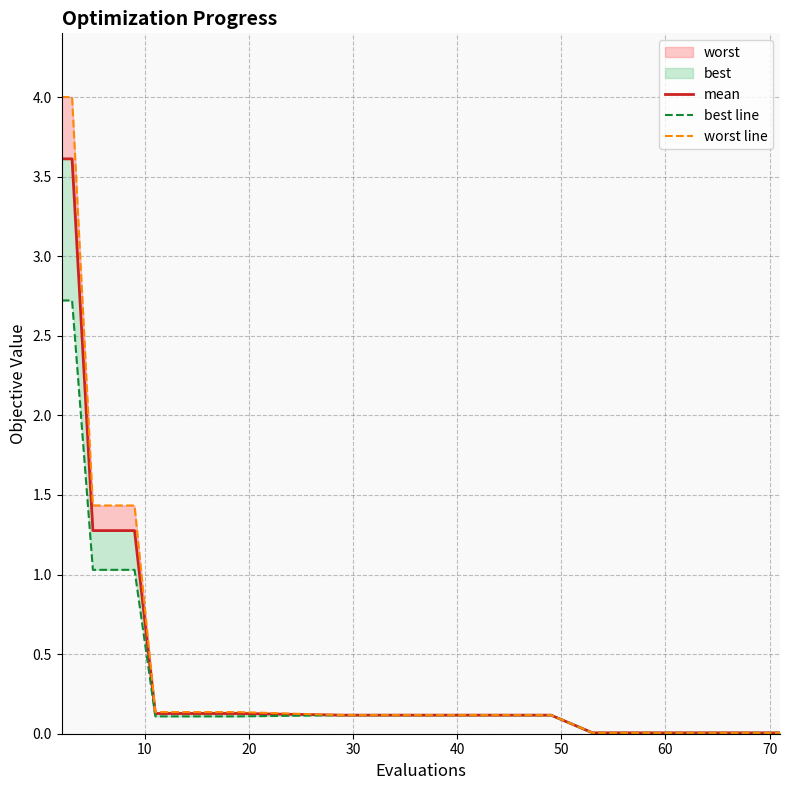

At how many categories does at least one series exceed 0?

19